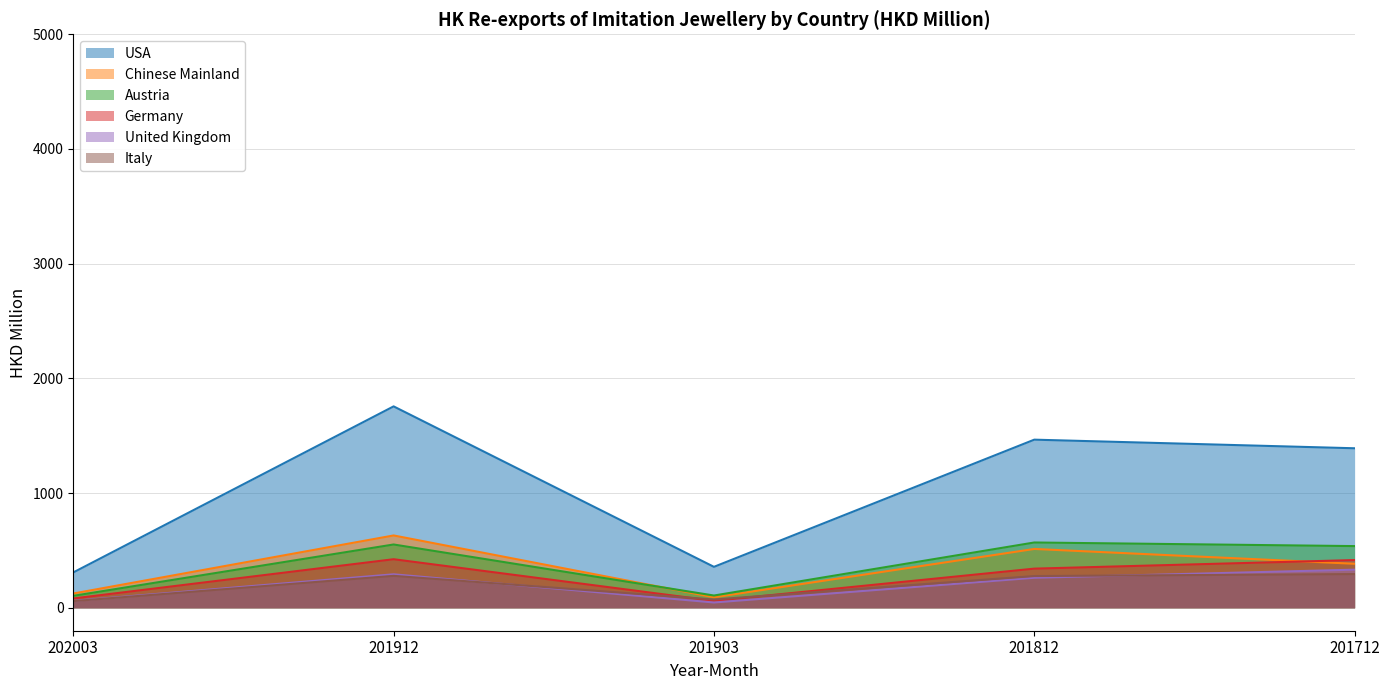

What is the minimum value shown in the chart?

46.2